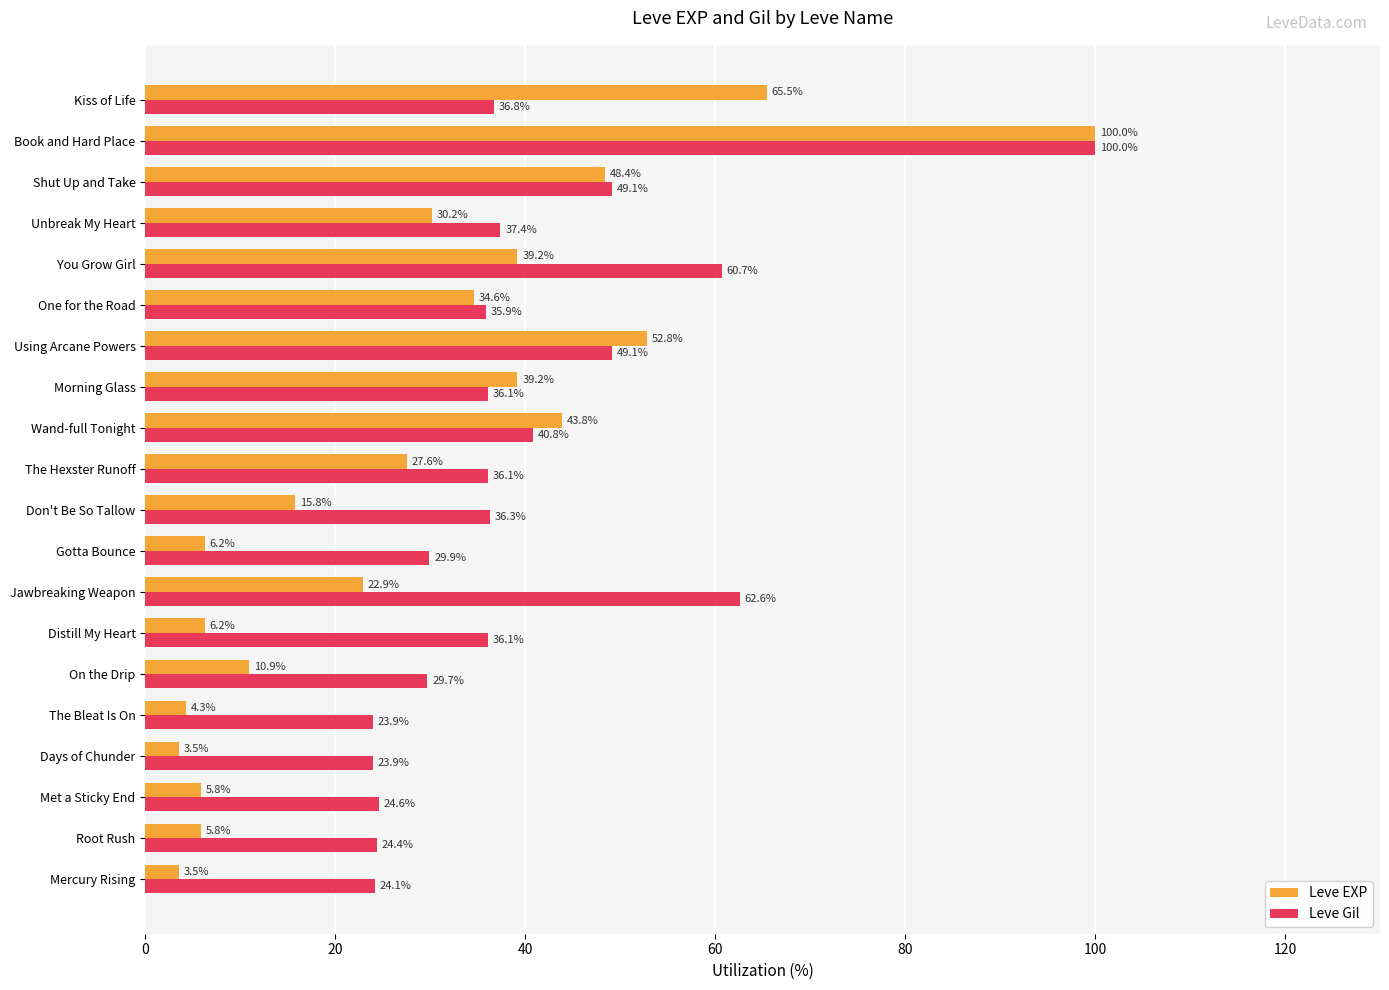

The Leve EXP series shows 3.8 at On the Drip. True or false?

False